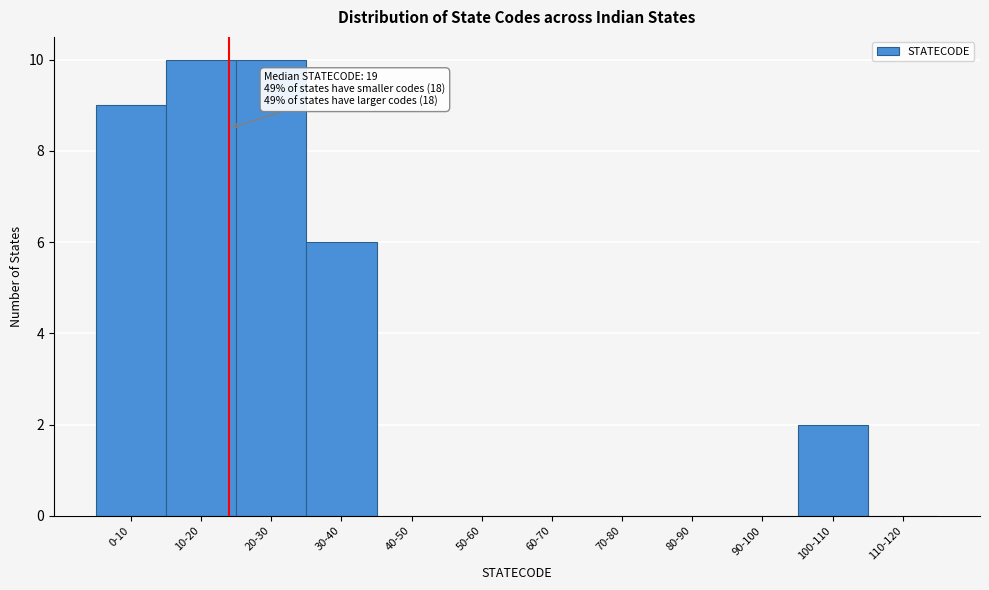

Reading right to left, extract all data points from this chart.

110-120=0	100-110=2	90-100=0	80-90=0	70-80=0	60-70=0	50-60=0	40-50=0	30-40=6	20-30=10	10-20=10	0-10=9